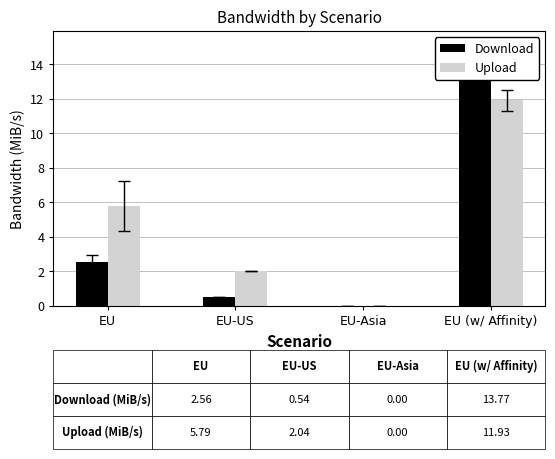

At which label is Download closest to 6?

EU